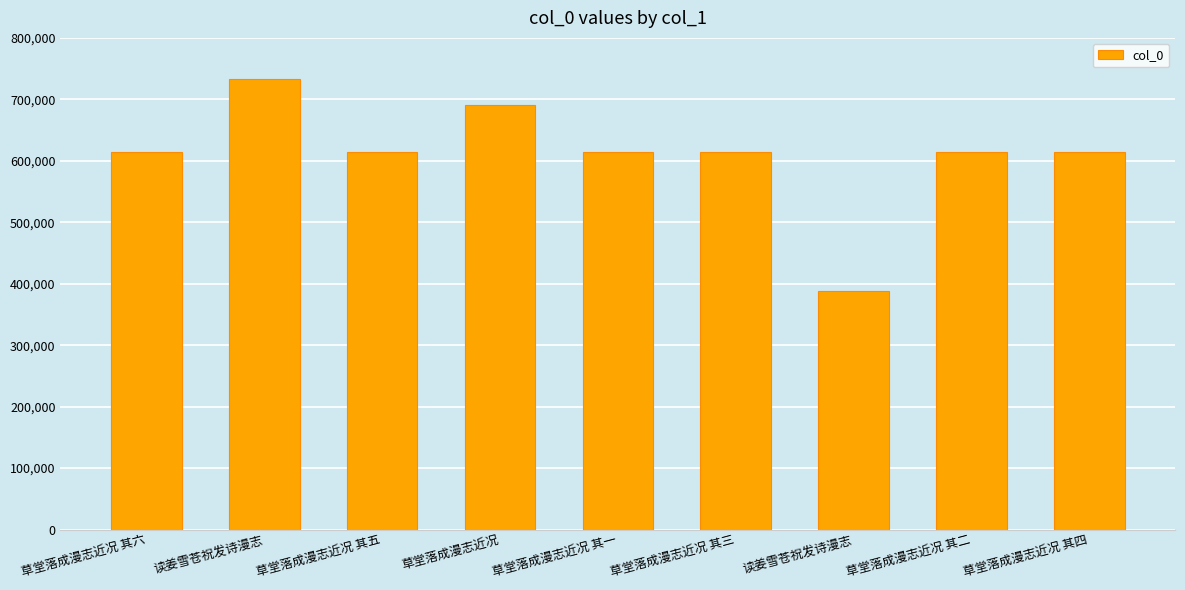

At which category does the chart reach its peak across all series?

读姜雪苍祝发诗漫志